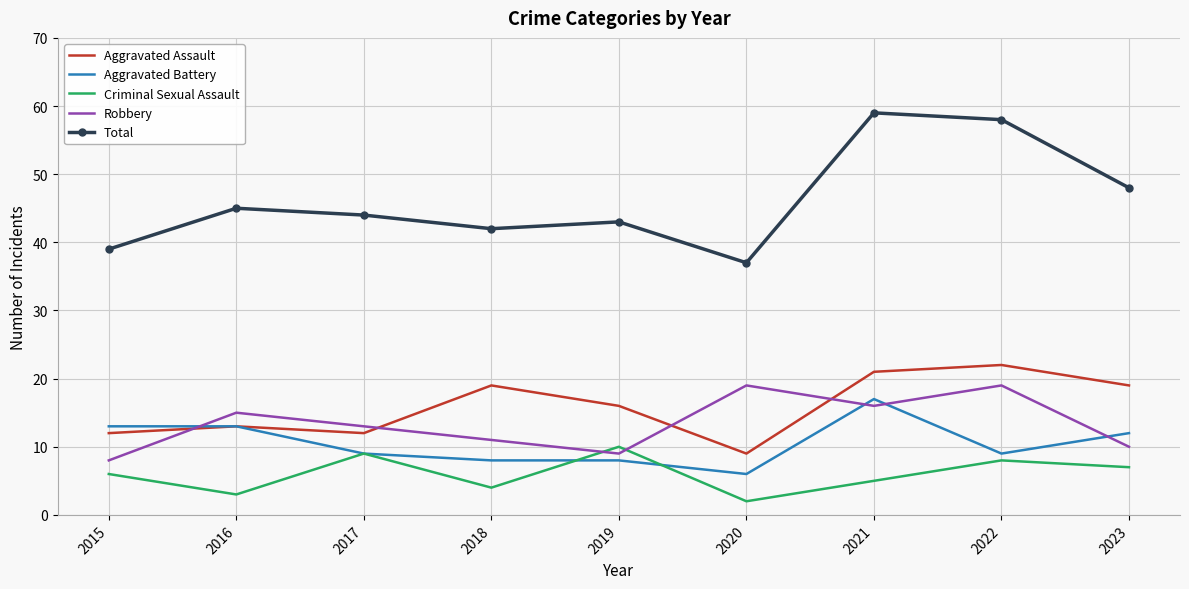

True or false: Robbery and Aggravated Battery intersect in this chart.

True